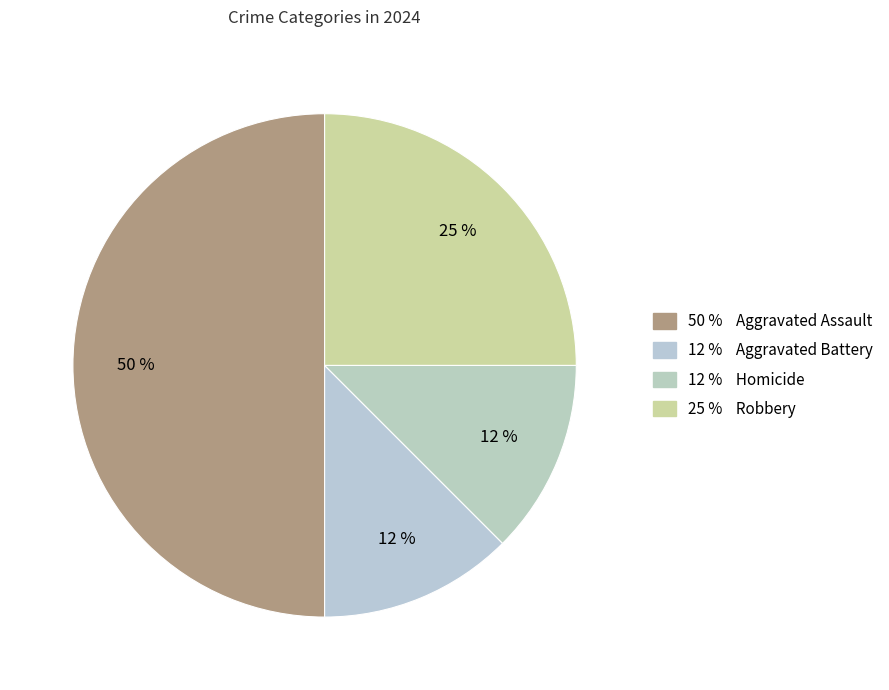

Does any single category account for the majority?

No